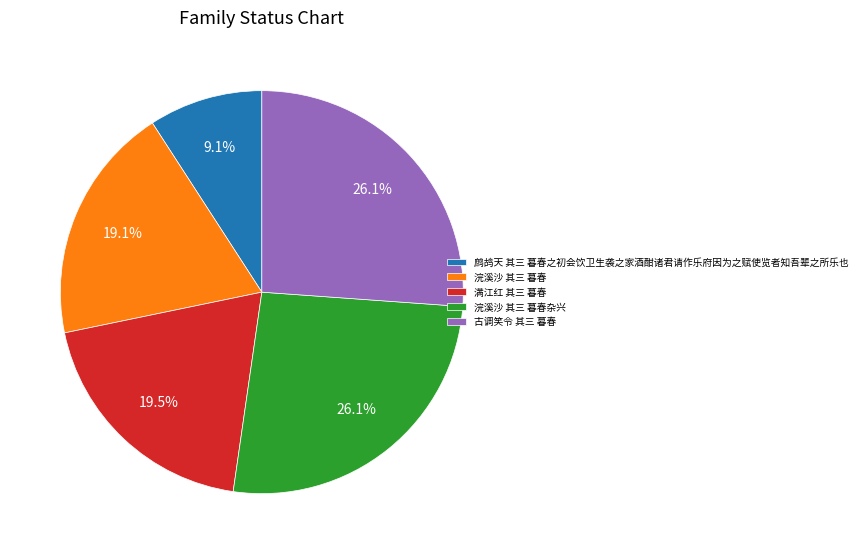

Which has a higher value, 浣溪沙 其三 暮春 or 浣溪沙 其三 暮春杂兴?

浣溪沙 其三 暮春杂兴